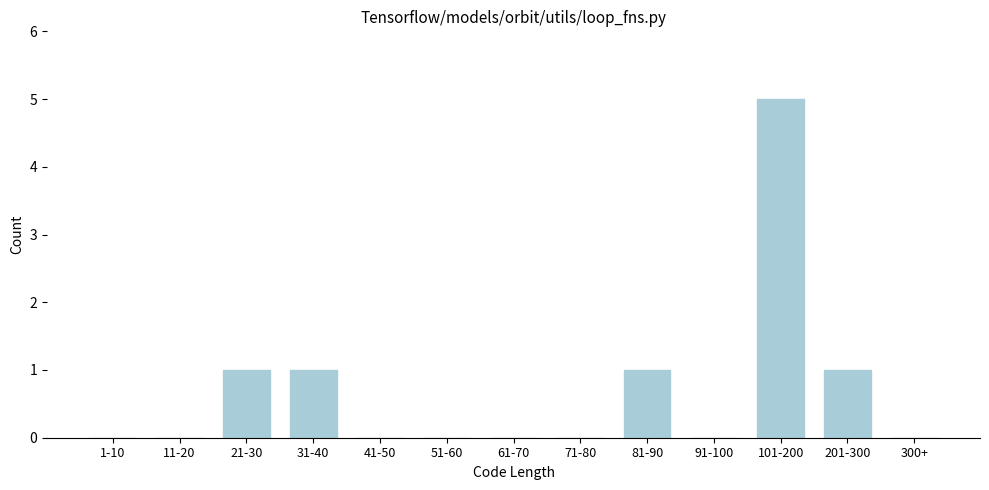

Reading right to left, list all the values displayed in this chart.

300+=0	201-300=1	101-200=5	91-100=0	81-90=1	71-80=0	61-70=0	51-60=0	41-50=0	31-40=1	21-30=1	11-20=0	1-10=0